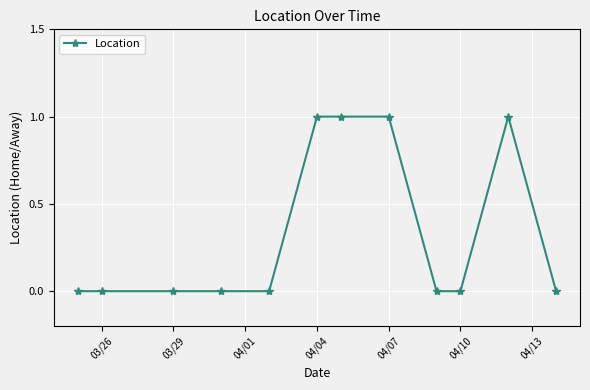

True or false: there are more than 0 points higher than both neighbors.

True